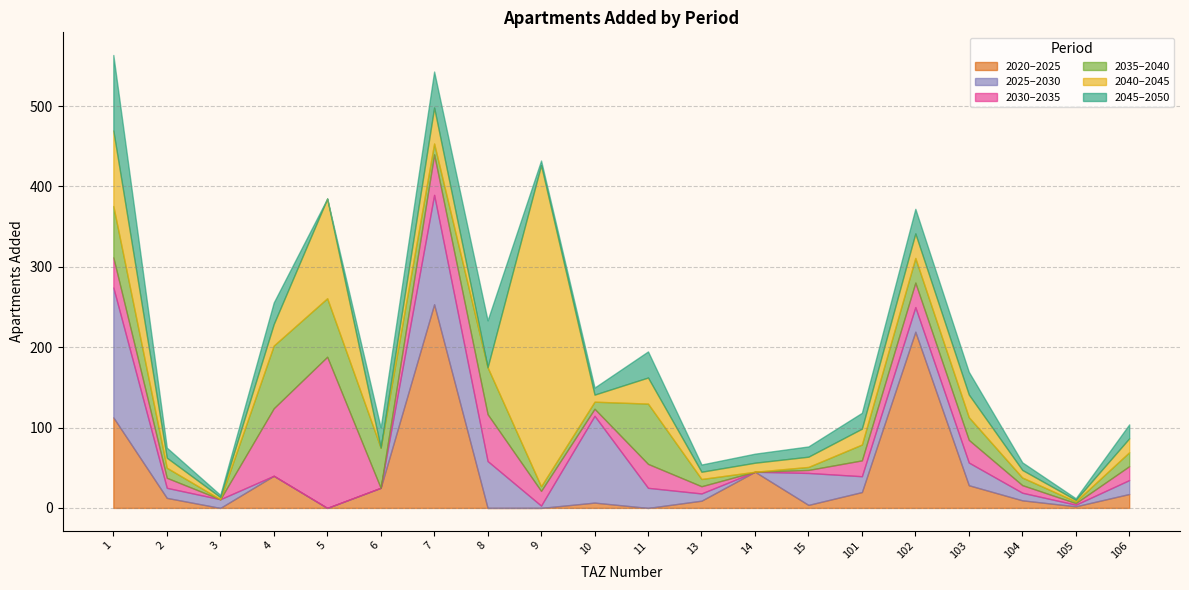

The add_aprt_2030_2035 series shows 9.4 at 104. True or false?

True